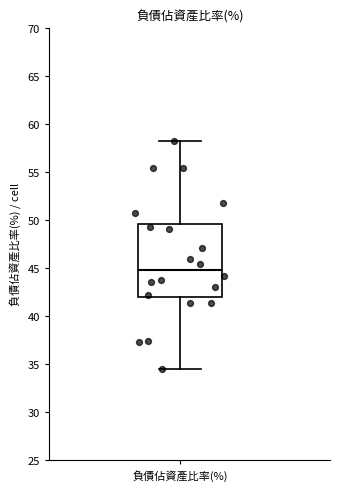

Read this box plot against the y-axis: the position of the median line, the range covered by the box, and the ends of both whiskers. The values are not printed on the chart, so give them approximately, as read against the axis.

median 45.0, box 42.0 to 49.5, whiskers 34.5 to 58.0